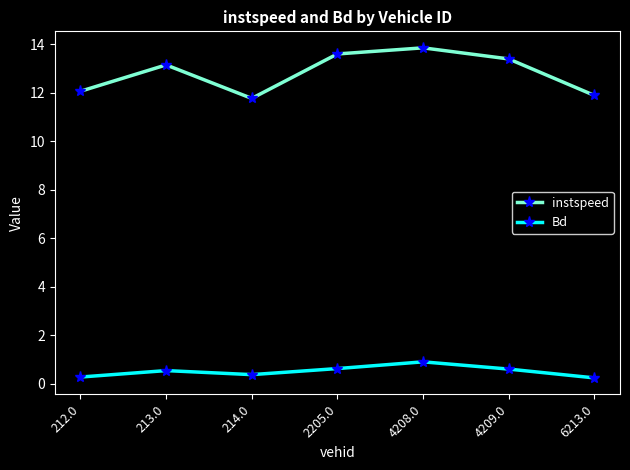

What is the total value across all series at 214.0?

12.2